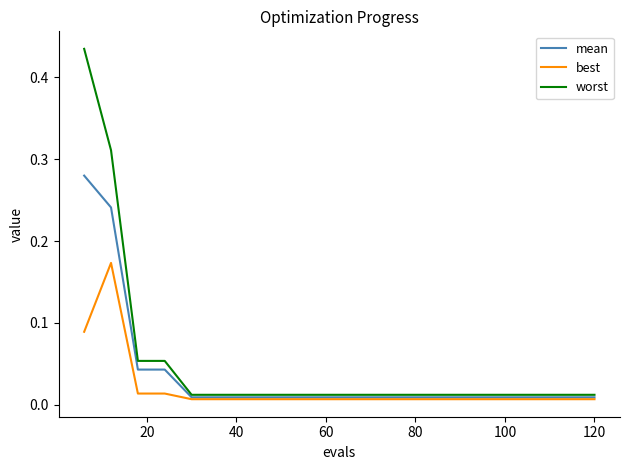

List the series in order of their overall mean, highest first.

worst, mean, best